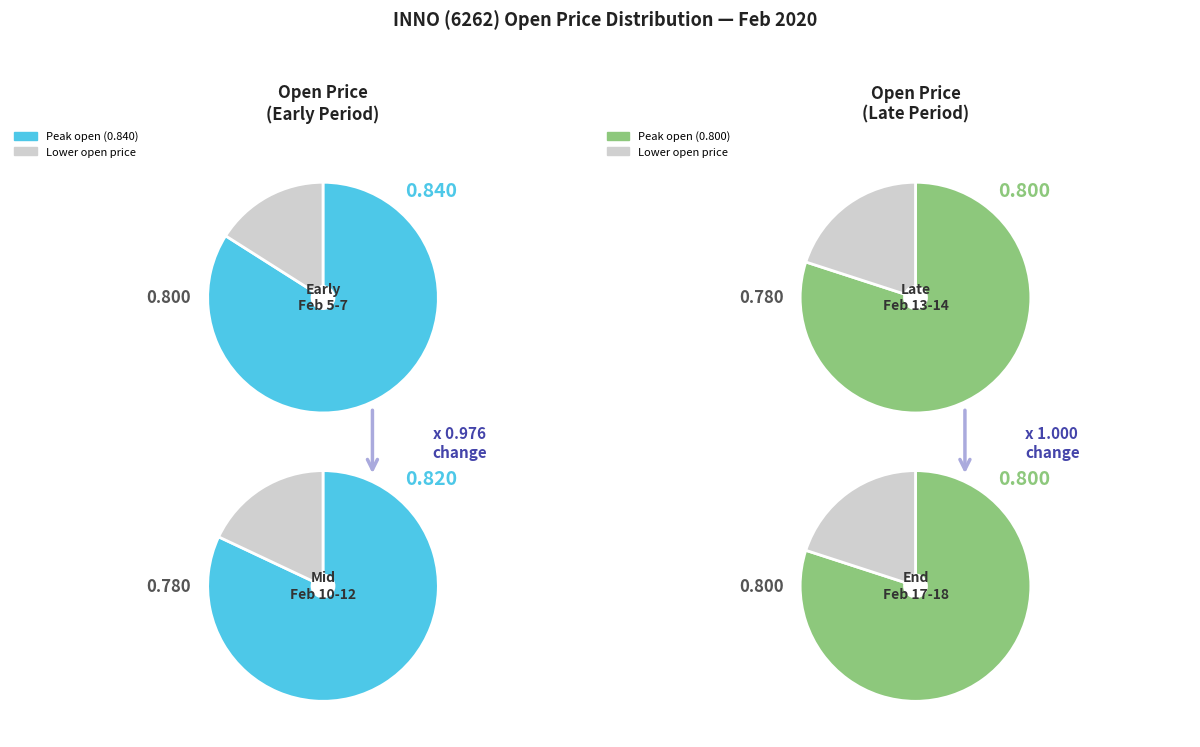

The 2020-02-05 slice represents 22% of the pie. True or false?

False